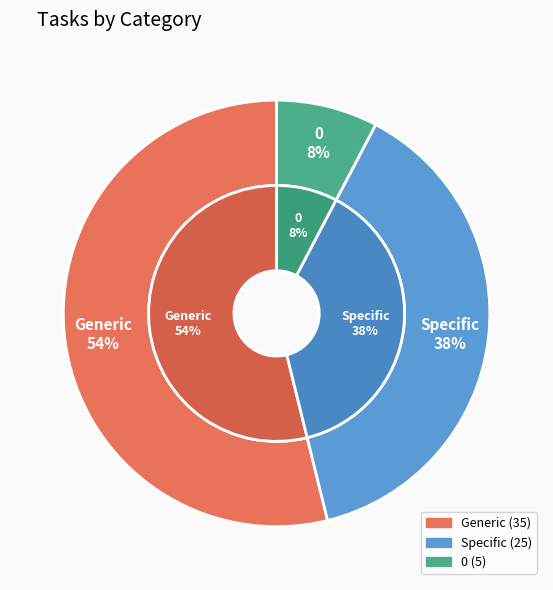

Combined, do Specific and Generic account for over 50%?

Yes